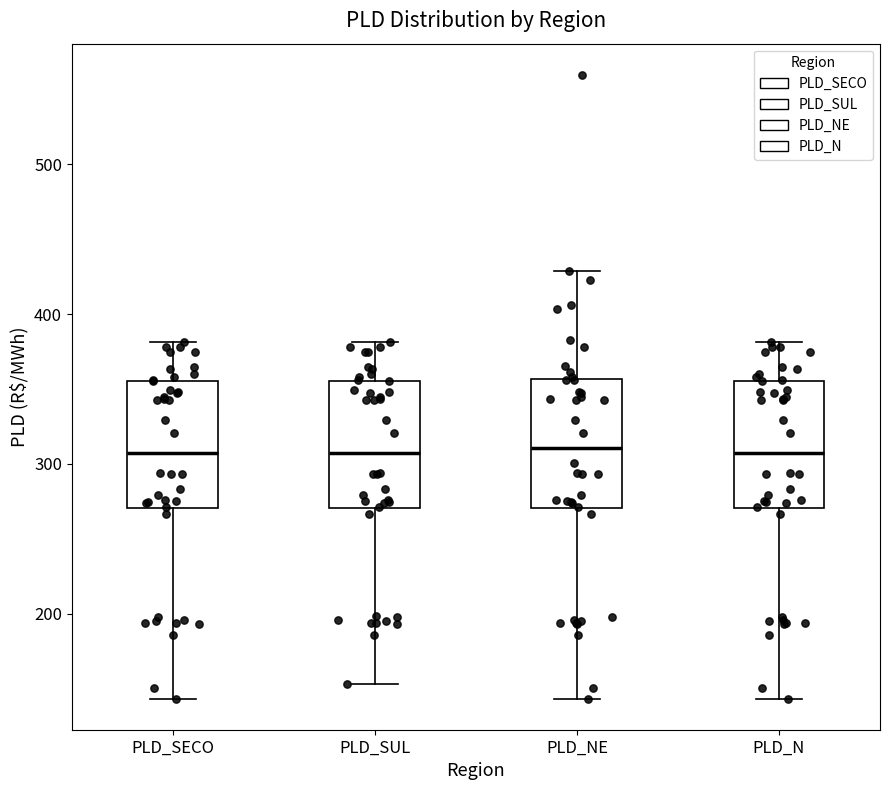

Where does the lower whisker of the box for PLD_N end on the y-axis? The values are not printed on the chart, so give them approximately, as read against the axis.

140